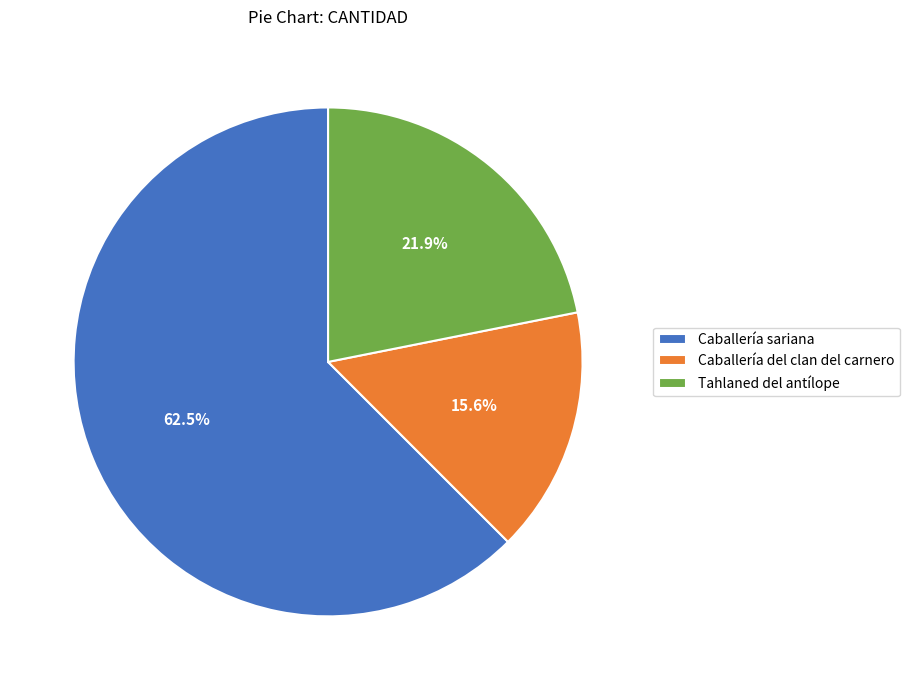

Which slice represents more than half of the pie?

Caballería sariana